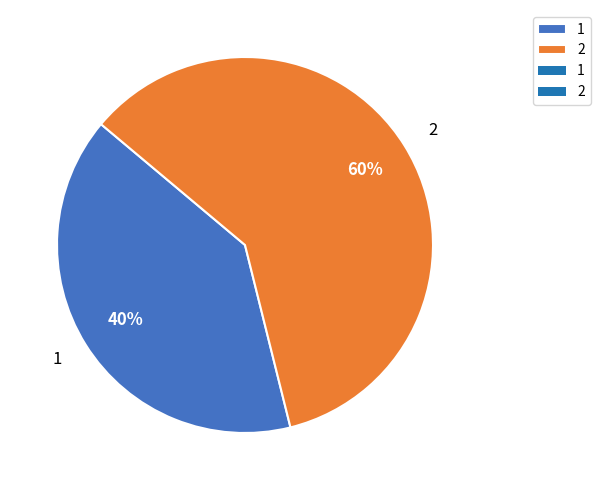

What percentage is the 2 slice, to the nearest percent?

60%